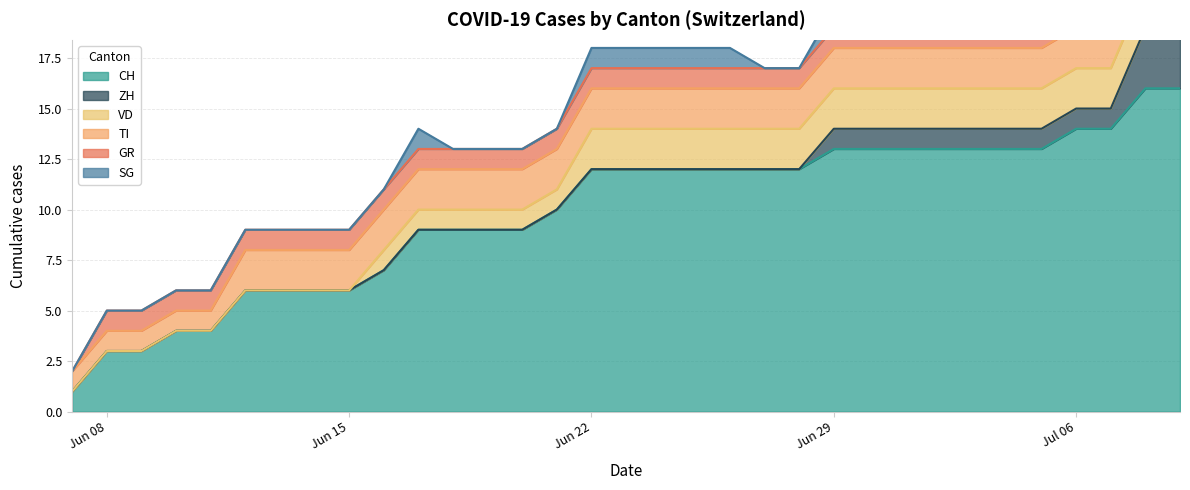

Reading left to right, list all the values displayed in this chart.

CH: 0=1	1=3	2=3	3=4	4=4	5=6	6=6	7=6	8=6	9=7	10=9	11=9	12=9	13=9	14=10	15=12	16=12	17=12	18=12	19=12	20=12	21=12	22=13	23=13	24=13	25=13	26=13	27=13	28=13	29=14	30=14	31=16	32=16
ZH: 0=0	1=0	2=0	3=0	4=0	5=0	6=0	7=0	8=0	9=0	10=0	11=0	12=0	13=0	14=0	15=0	16=0	17=0	18=0	19=0	20=0	21=0	22=1	23=1	24=1	25=1	26=1	27=1	28=1	29=1	30=1	31=3	32=3
VD: 0=0	1=0	2=0	3=0	4=0	5=0	6=0	7=0	8=0	9=1	10=1	11=1	12=1	13=1	14=1	15=2	16=2	17=2	18=2	19=2	20=2	21=2	22=2	23=2	24=2	25=2	26=2	27=2	28=2	29=2	30=2	31=2	32=2
TI: 0=1	1=1	2=1	3=1	4=1	5=2	6=2	7=2	8=2	9=2	10=2	11=2	12=2	13=2	14=2	15=2	16=2	17=2	18=2	19=2	20=2	21=2	22=2	23=2	24=2	25=2	26=2	27=2	28=2	29=2	30=2	31=2	32=2
GR: 0=0	1=1	2=1	3=1	4=1	5=1	6=1	7=1	8=1	9=1	10=1	11=1	12=1	13=1	14=1	15=1	16=1	17=1	18=1	19=1	20=1	21=1	22=1	23=1	24=1	25=1	26=1	27=1	28=1	29=1	30=1	31=1	32=1
SG: 0=0	1=0	2=0	3=0	4=0	5=0	6=0	7=0	8=0	9=0	10=1	11=0	12=0	13=0	14=0	15=1	16=1	17=1	18=1	19=1	20=0	21=0	22=1	23=1	24=1	25=1	26=1	27=0	28=0	29=2	30=2	31=2	32=2